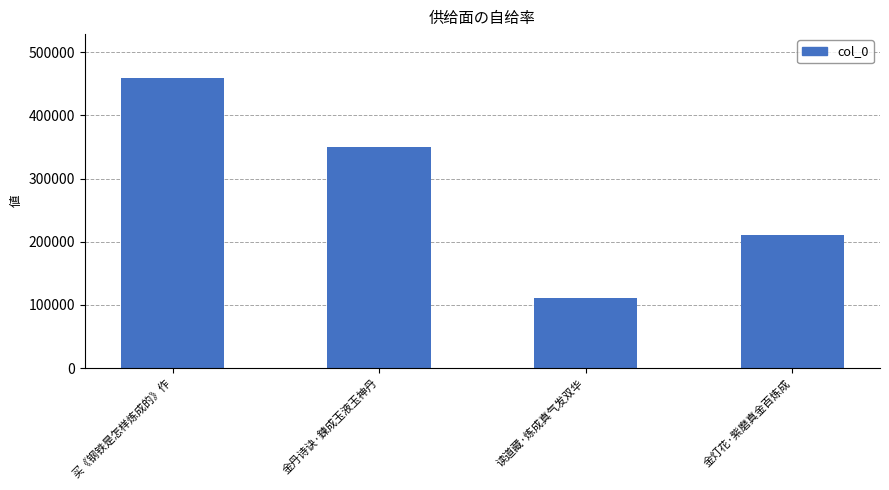

What is the ratio of the value at 金灯花·紫磨真金百炼成 to the value at 金丹诗诀·鍊成玉液玉神丹?

0.6